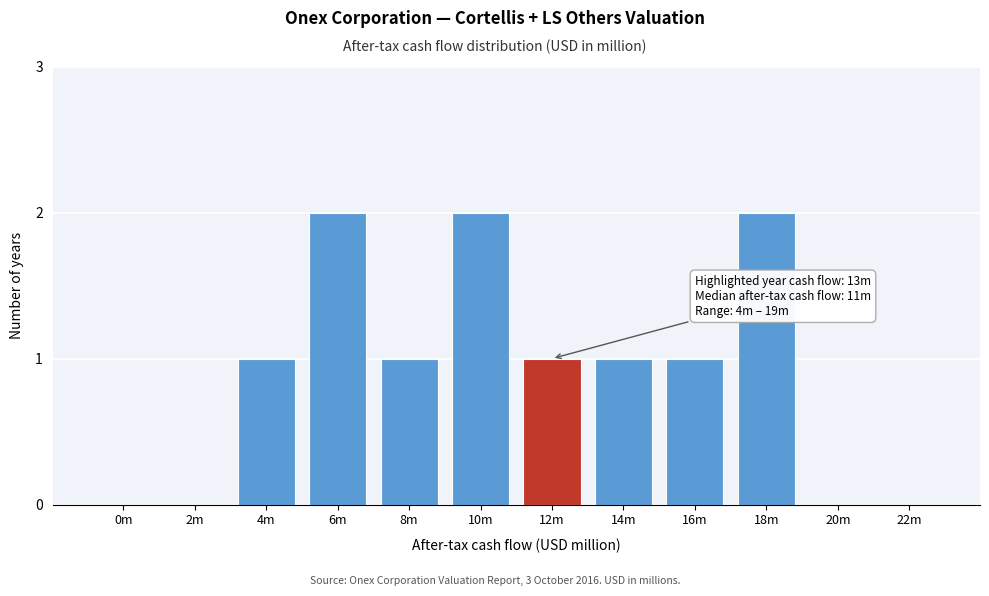

Reading left to right, list all the values displayed in this chart.

0m=0	2m=0	4m=1	6m=2	8m=1	10m=2	12m=1	14m=1	16m=1	18m=2	20m=0	22m=0